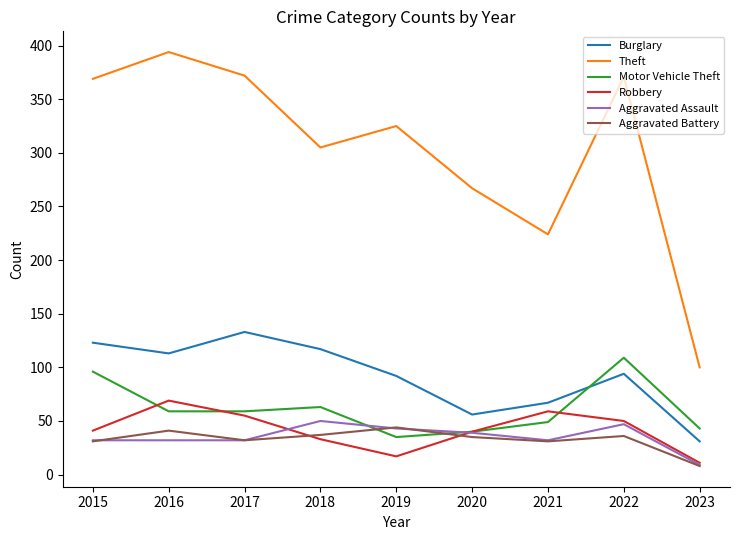

True or false: Aggravated Battery and Theft cross at least once.

False